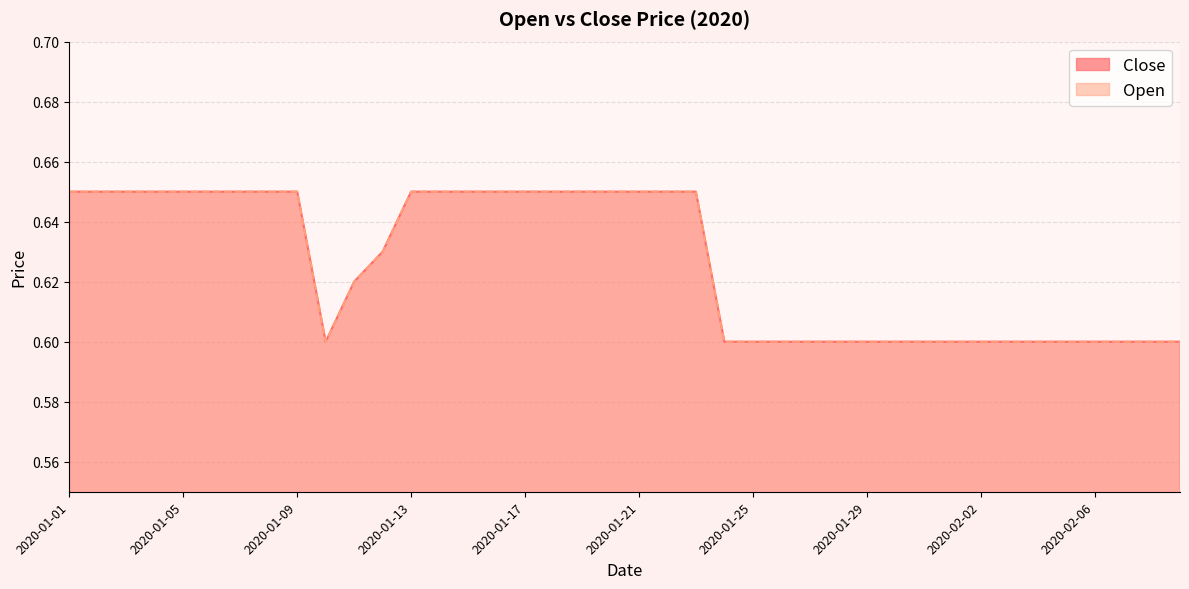

The Open series shows 0.4 at 2020-01-25. True or false?

False